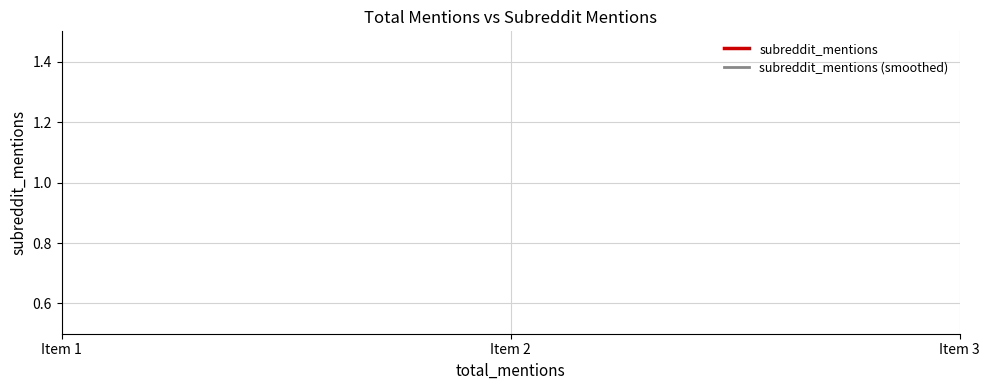

List the series in order of their peak value, highest first.

subreddit_mentions (smoothed), subreddit_mentions